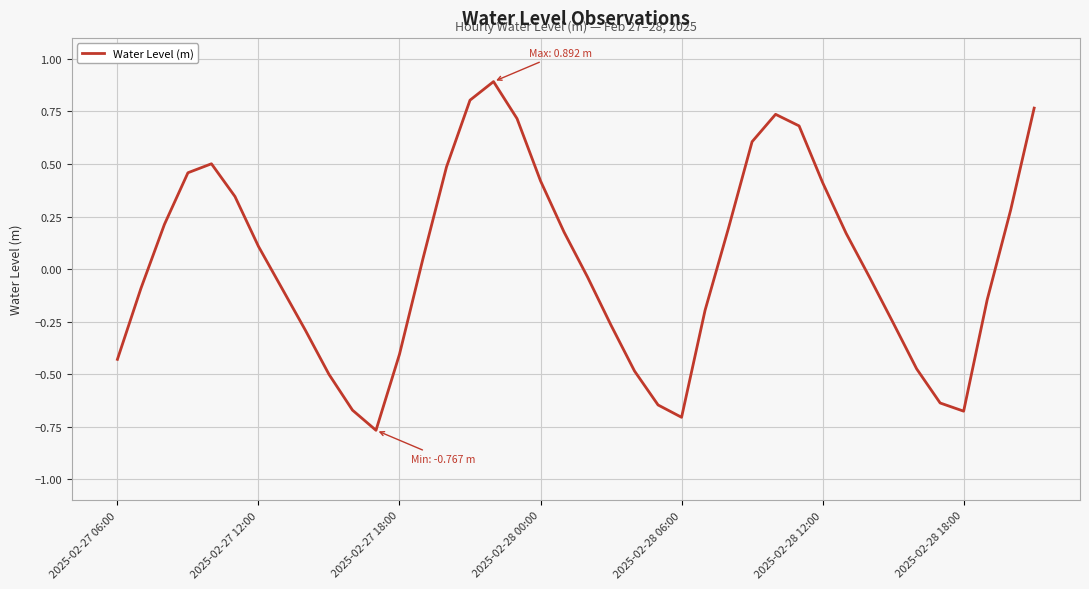

How many values are above zero?

20